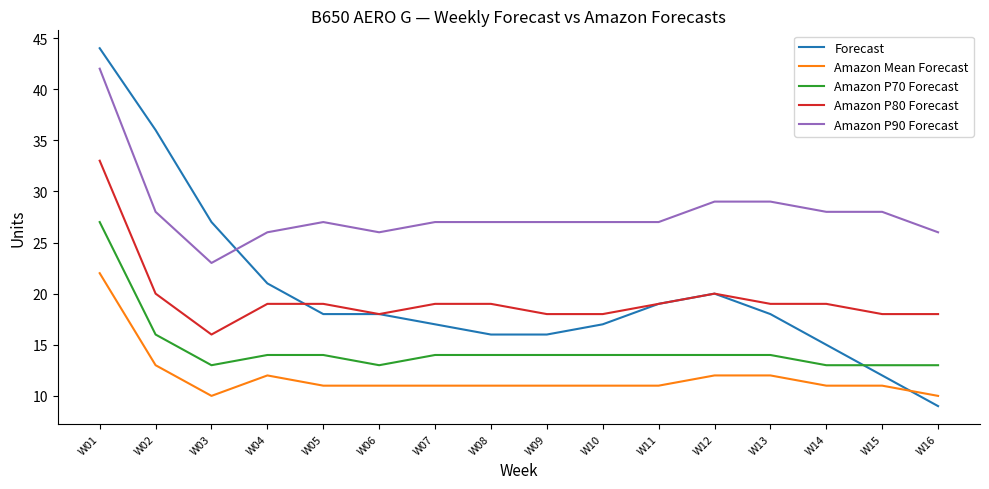

Which series has the largest range (max minus min)?

Forecast